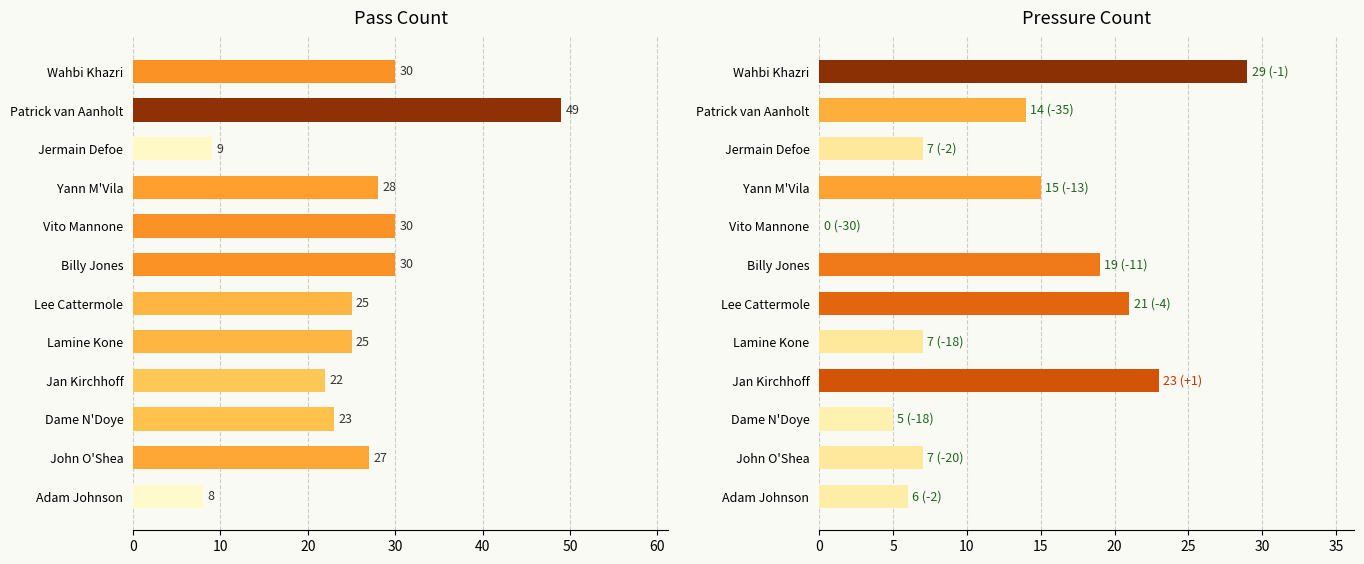

Count the number of data series in this chart.

2